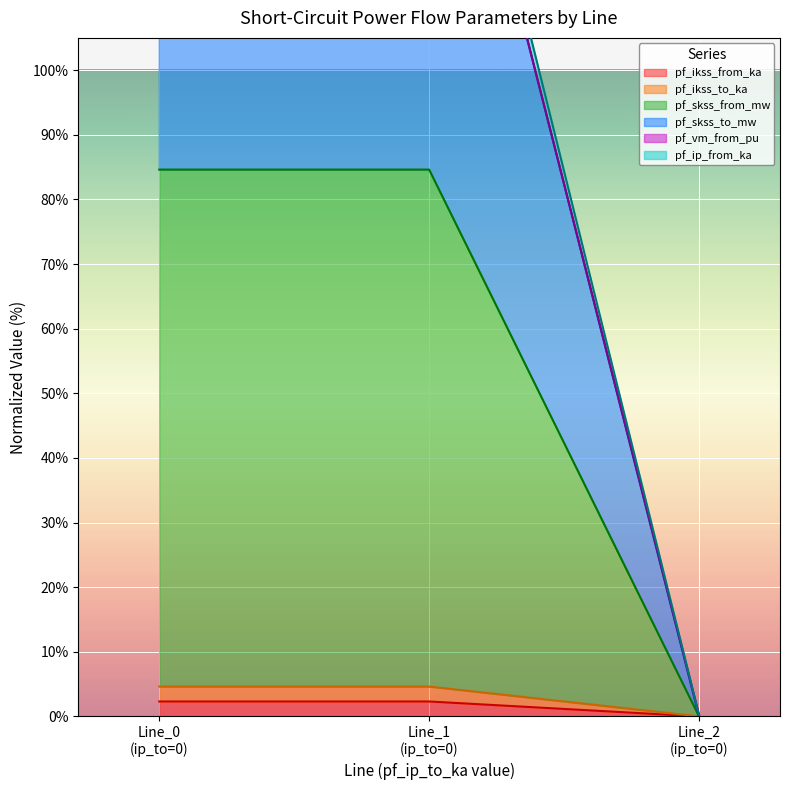

How many data points in pf_ikss_to_ka are above 4?

2